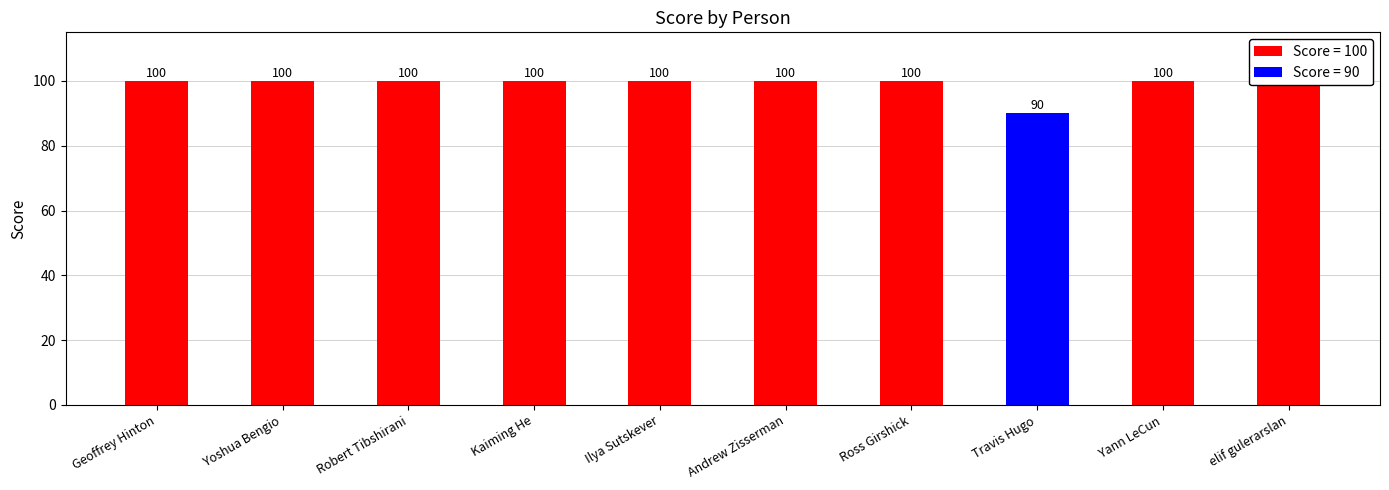

How many values are below 100?

1